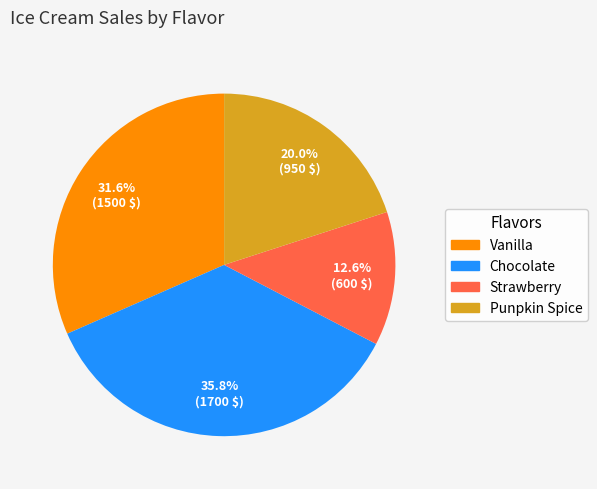

Which category has the smallest portion of the pie?

Strawberry